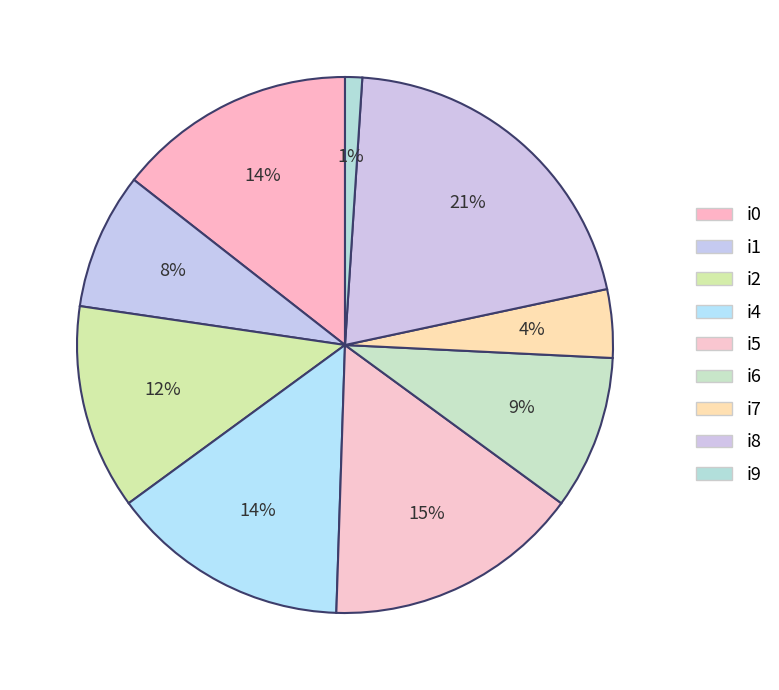

What is the total percentage of i7 and i0?

18.6%